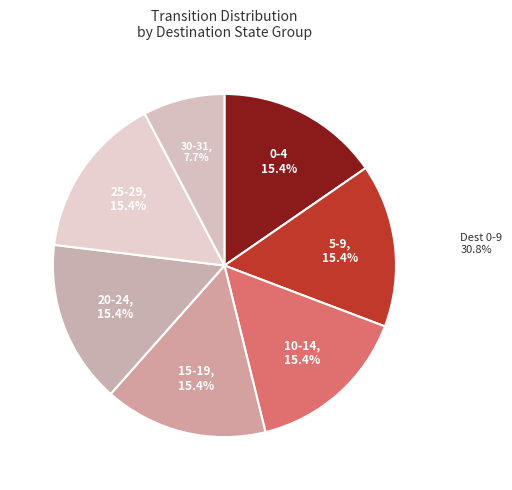

Count the number of slices in the pie.

7